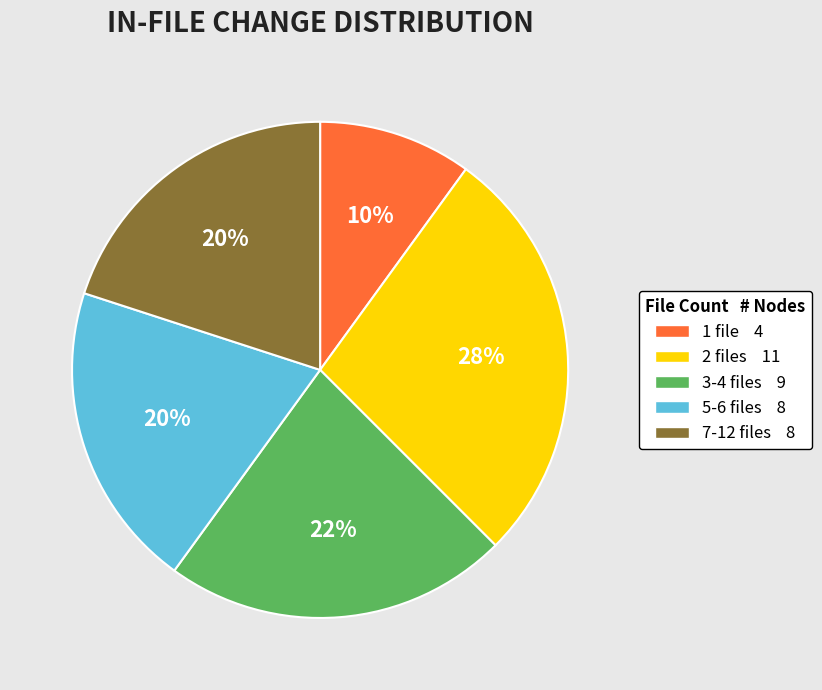

To the nearest percent, what is the difference between the largest and smallest slice percentages?

18%